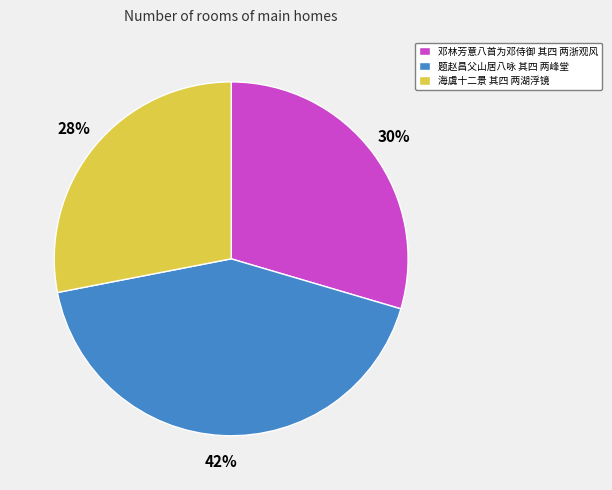

To the nearest percent, what is the average slice percentage?

33%